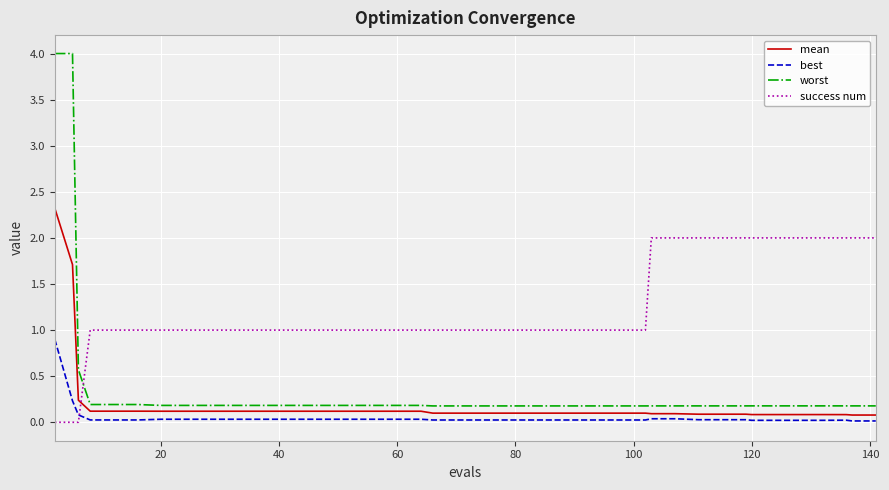

How many lines are shown in the chart?

4